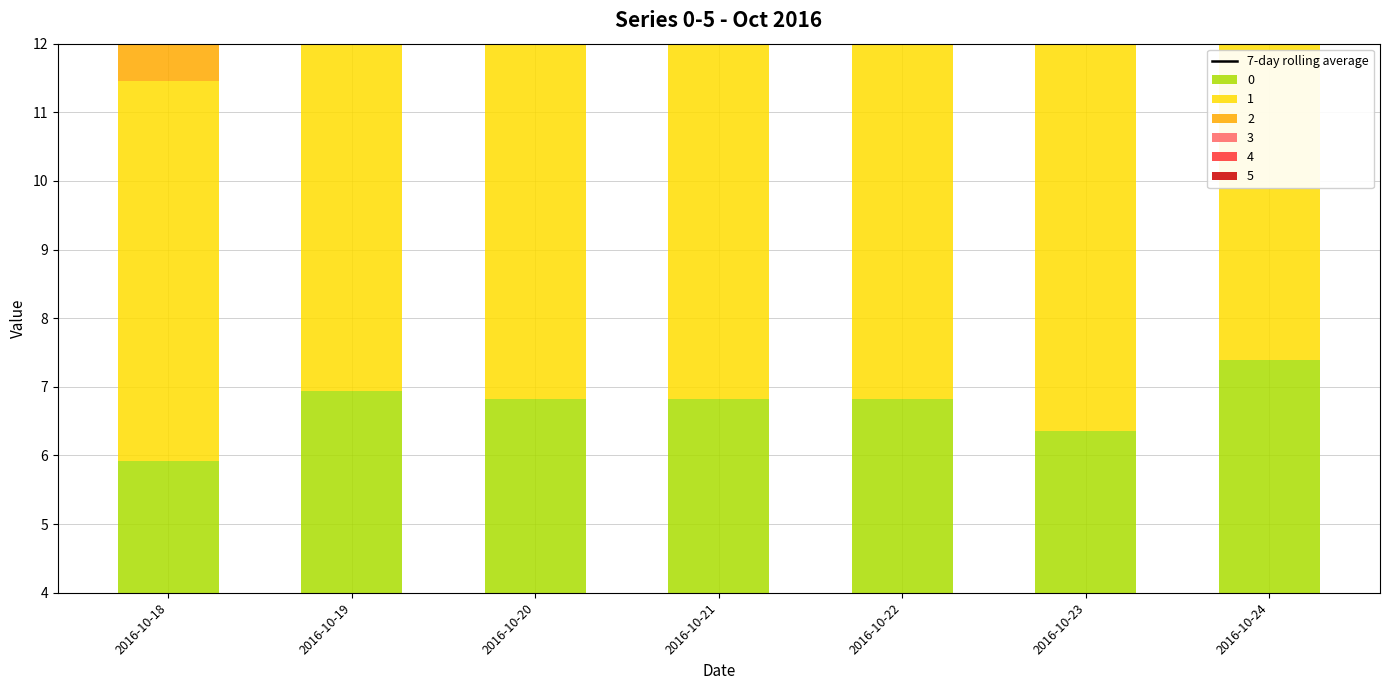

Reading left to right, what are all the values shown in this chart?

2016-10-18=30.2	2016-10-19=44.3	2016-10-20=44.1	2016-10-21=41.9	2016-10-22=42.0	2016-10-23=41.5	2016-10-24=28.0